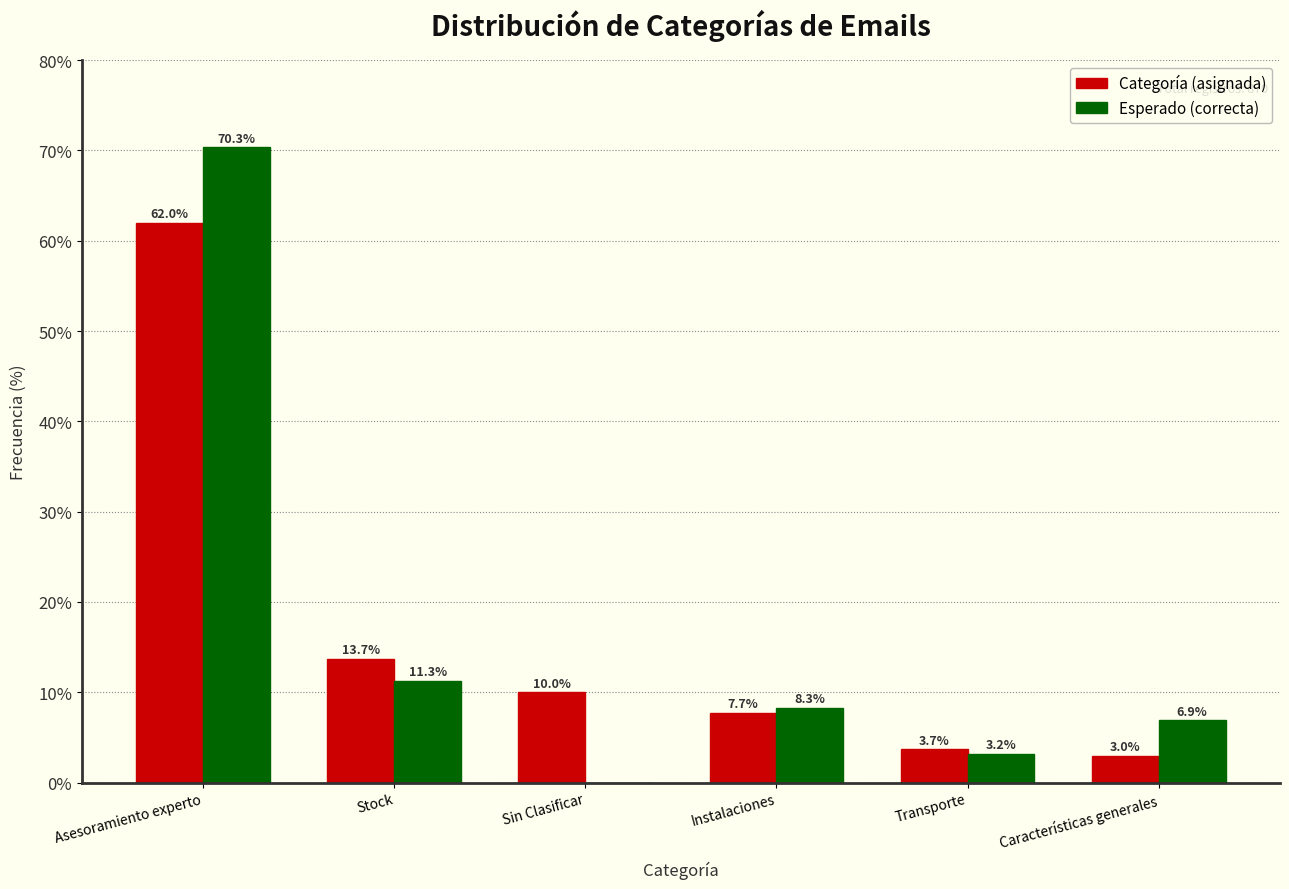

Reading right to left, transcribe all the data shown in this chart.

Categoría: Características generales=3.0	Transporte=3.7	Instalaciones=7.7	Sin Clasificar=10.0	Stock=13.7	Asesoramiento experto=62.0
Esperado: Características generales=6.9	Transporte=3.2	Instalaciones=8.3	Sin Clasificar=0.0	Stock=11.3	Asesoramiento experto=70.3